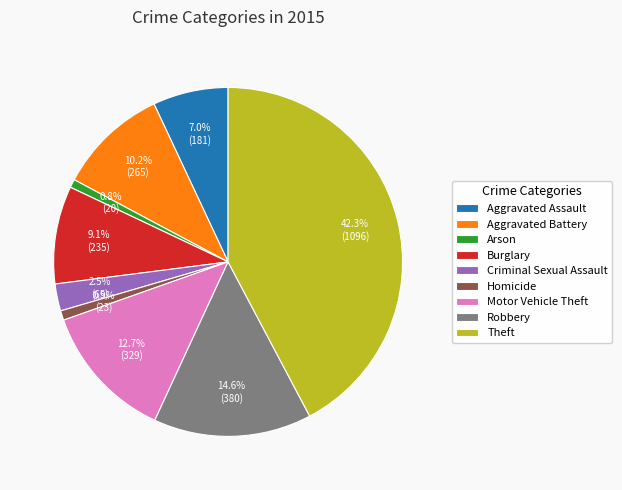

What portion of the pie excludes Motor Vehicle Theft?

87.3%